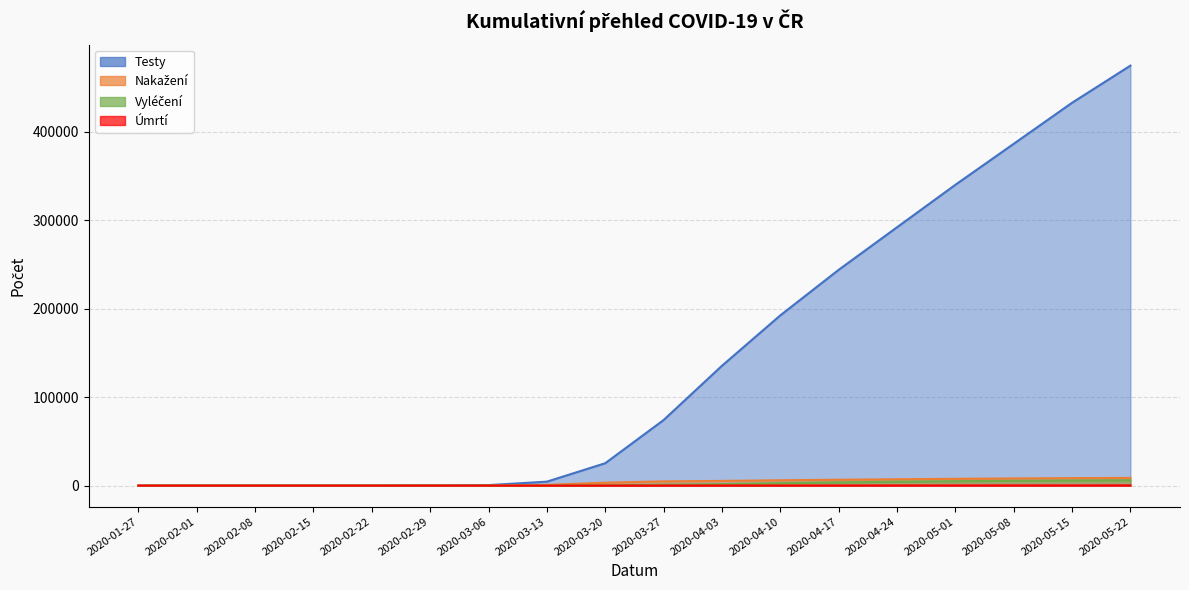

List the labels in order of kumulativni_pocet_vylecenych value, largest first.

2020-05-22, 2020-05-15, 2020-05-08, 2020-05-01, 2020-04-24, 2020-04-17, 2020-04-10, 2020-04-03, 2020-03-27, 2020-03-20, 2020-03-13, 2020-01-27, 2020-02-01, 2020-02-08, 2020-02-15, 2020-02-22, 2020-02-29, 2020-03-06